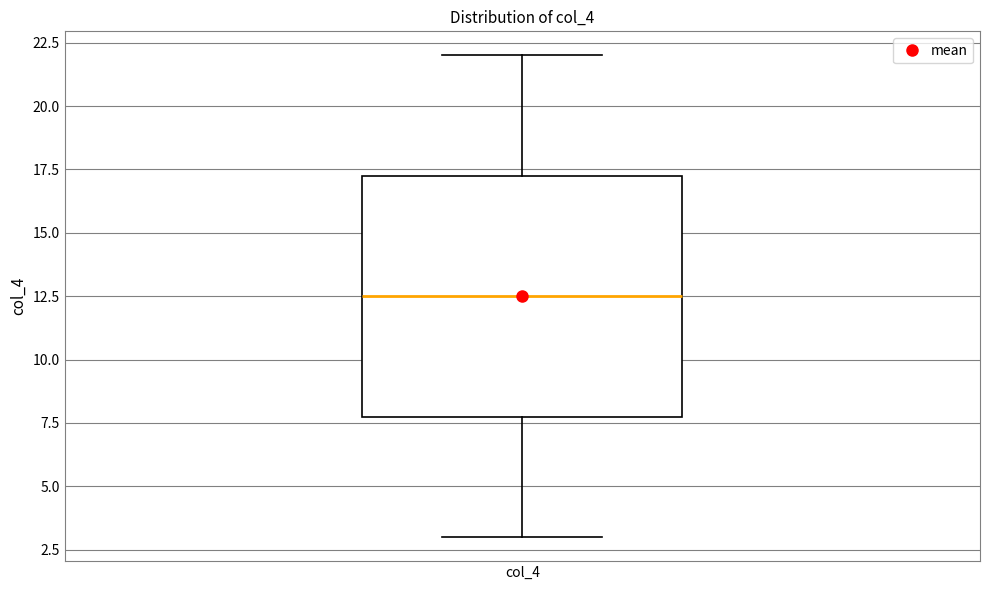

Transcribe this box plot: give where the median line is, the range the box spans, and where the two whiskers end, as read against the y-axis. The values are not printed on the chart, so give them approximately, as read against the axis.

median 12.5, box 8.0 to 17.5, whiskers 3.0 to 22.0